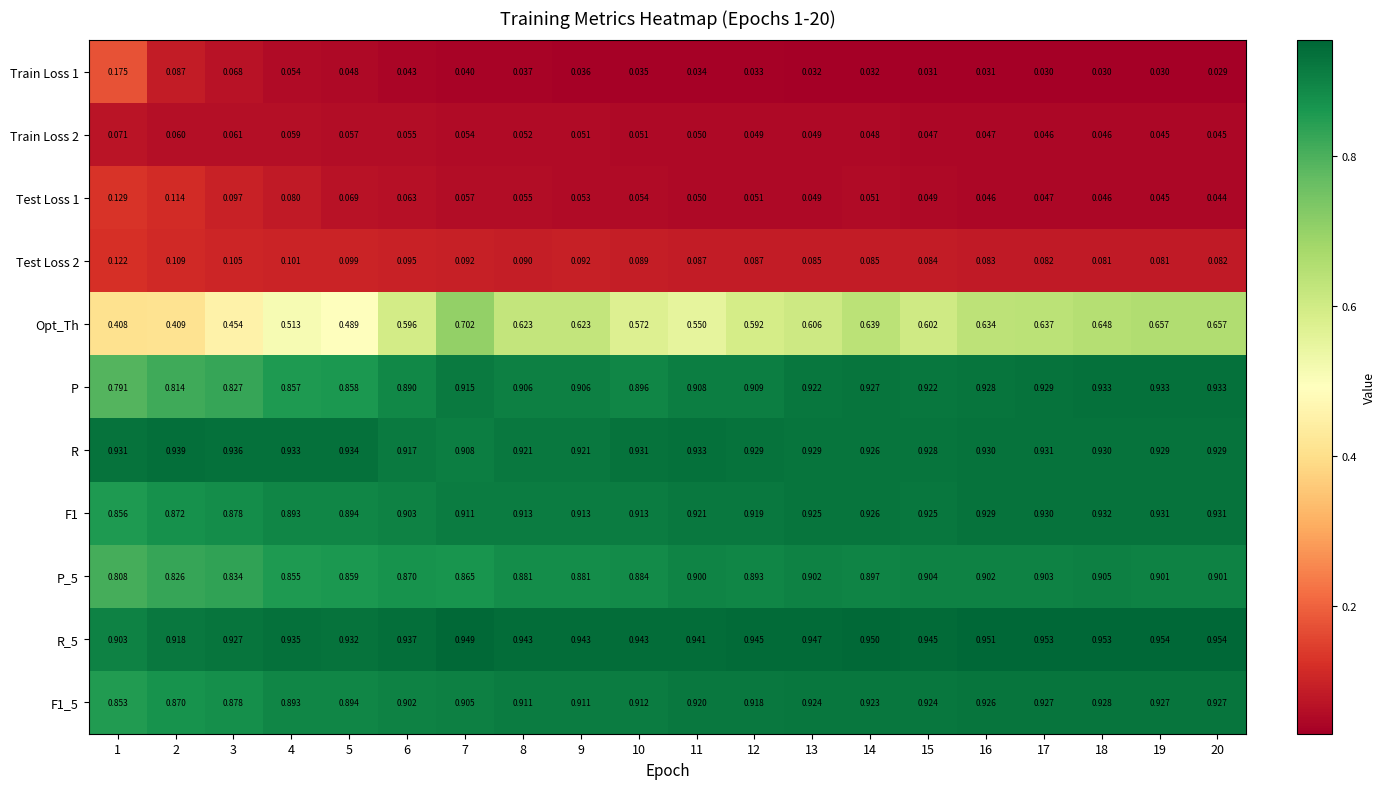

Between 13 and 15, which series saw the biggest shift?

Opt_Th